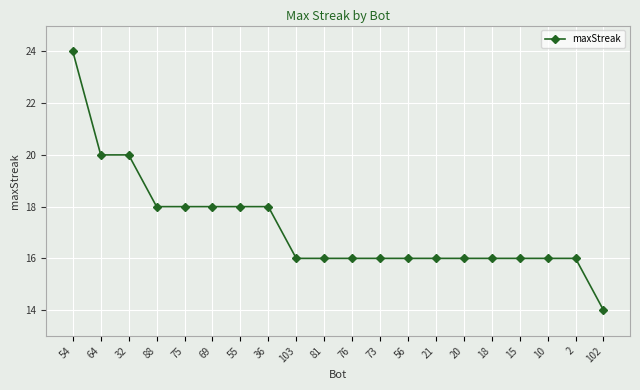

How many data points does each series have?

20